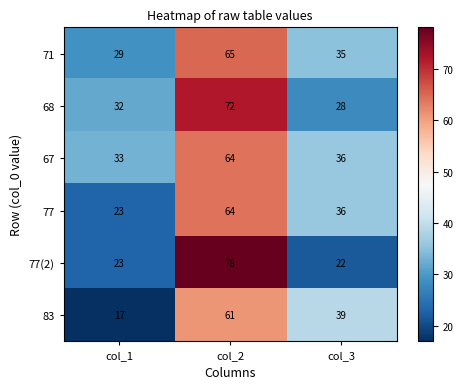

Reading left to right, extract all data points from this chart.

71: col_1=29	col_2=65	col_3=35
68: col_1=32	col_2=72	col_3=28
67: col_1=33	col_2=64	col_3=36
77: col_1=23	col_2=64	col_3=36
77(2): col_1=23	col_2=78	col_3=22
83: col_1=17	col_2=61	col_3=39